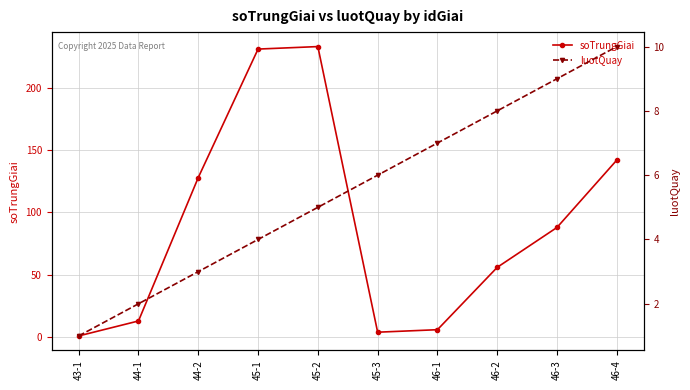

Rank the series by their maximum value, from lowest to highest.

luotQuay, soTrungGiai